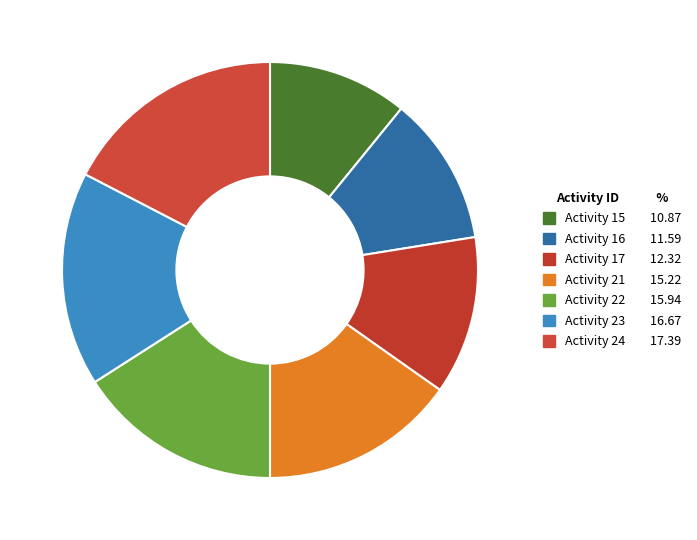

What is the smallest slice in the pie chart?

15